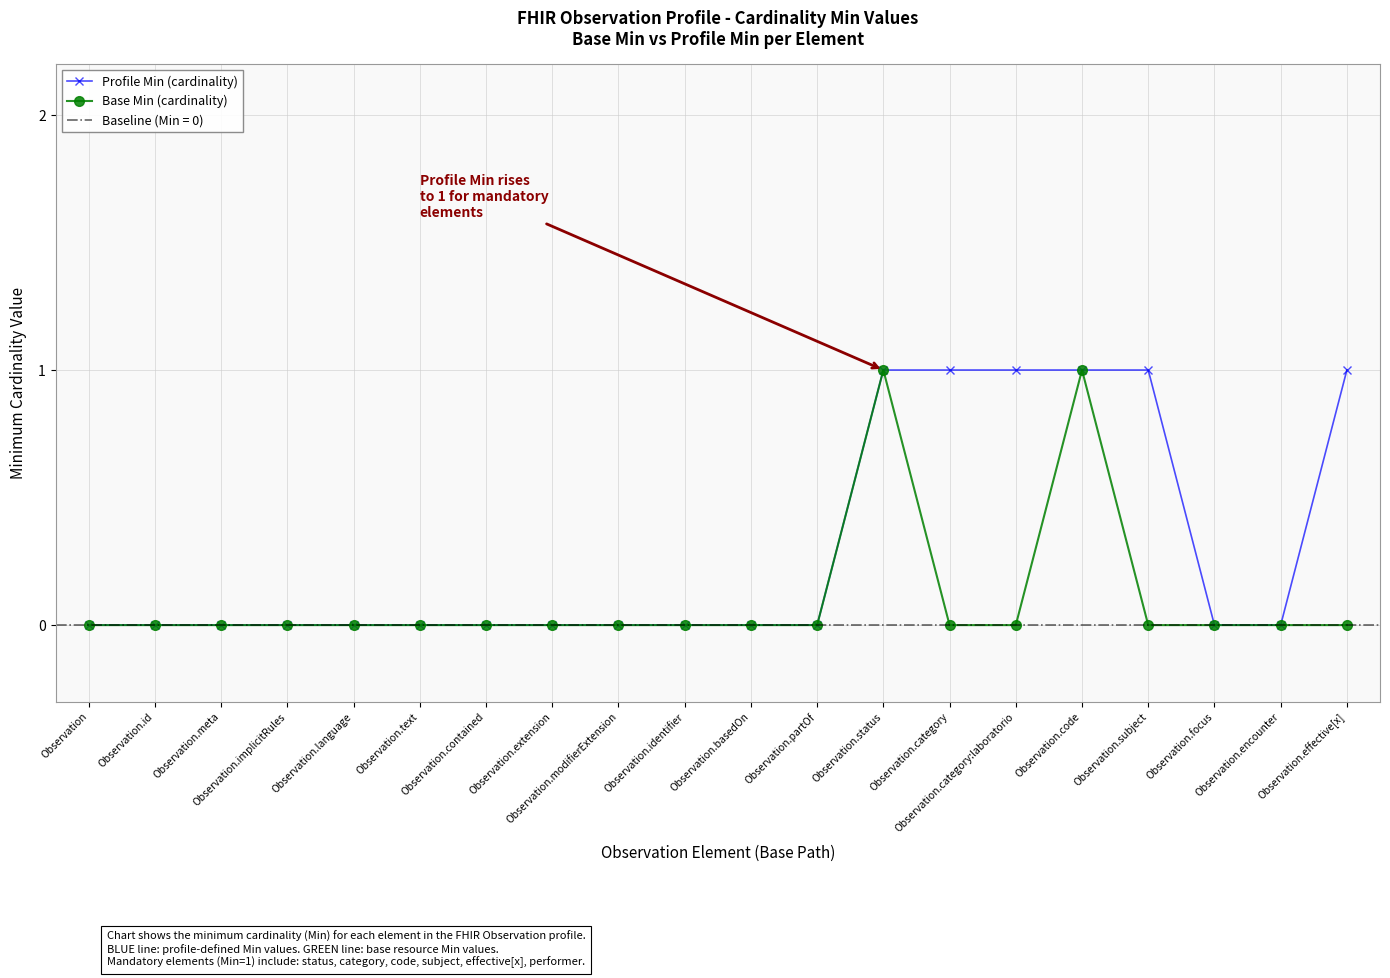

How many positive values does the Profile Min (cardinality) series have?

6